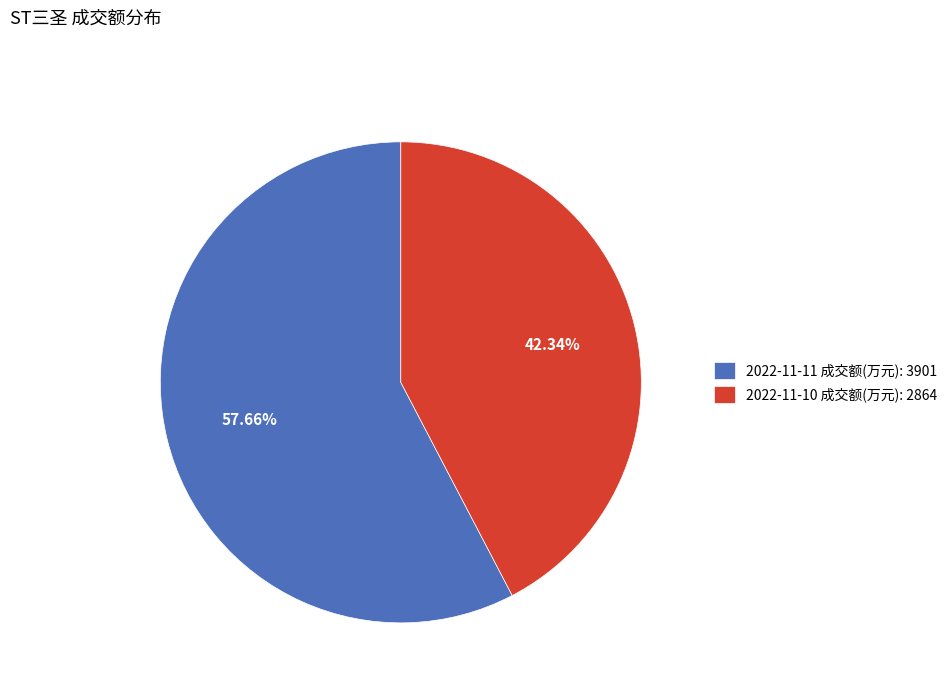

To the nearest percent, what portion does 2022-11-11 成交额(万元): 3901 represent?

58%